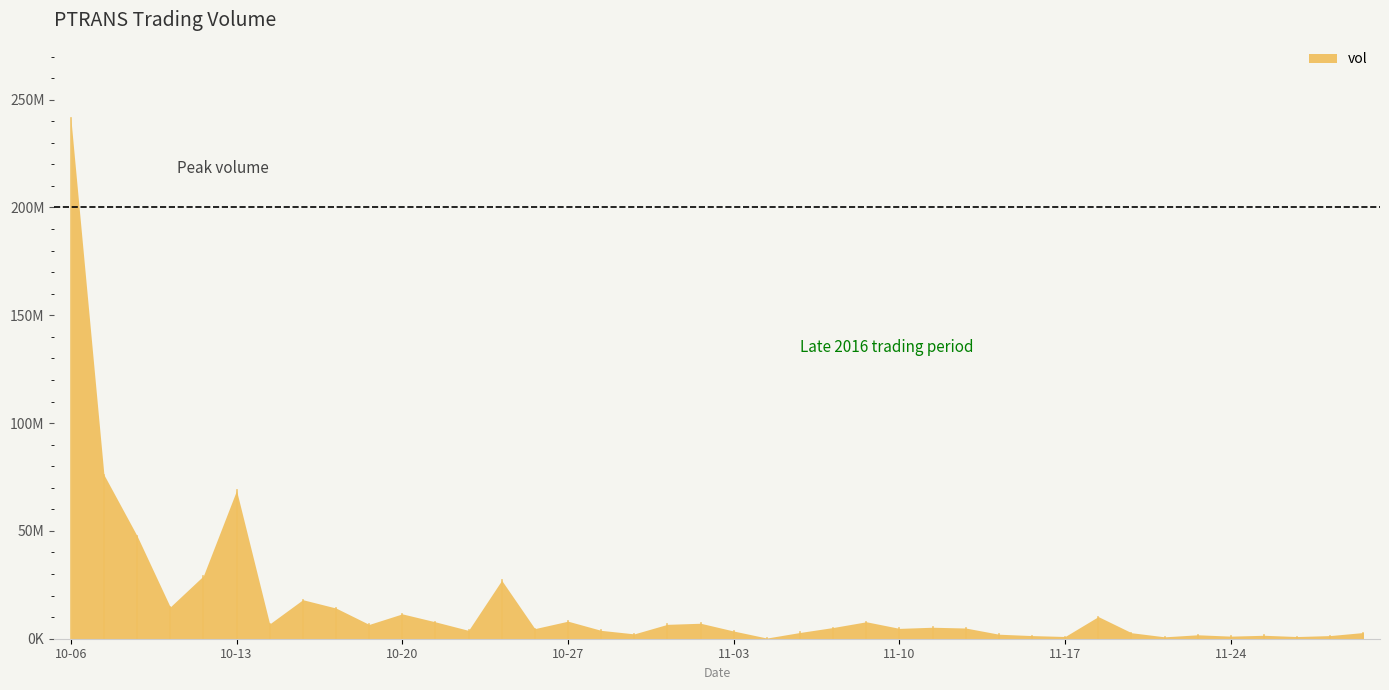

How many points are higher than both their immediate neighbors (excluding endpoints)?

11